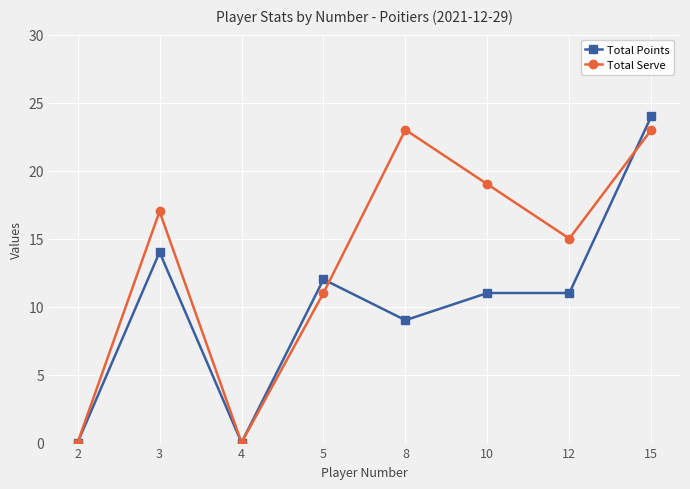

What is the total value across all series at 8?

32